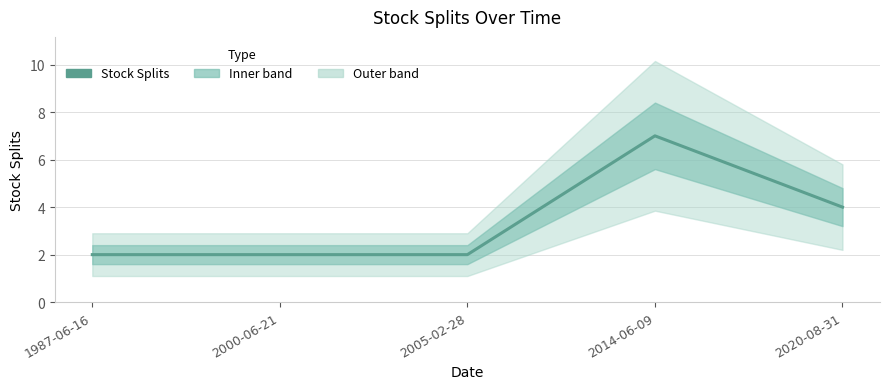

What is the difference between the values at 2020-08-31 and 2014-06-09?

3